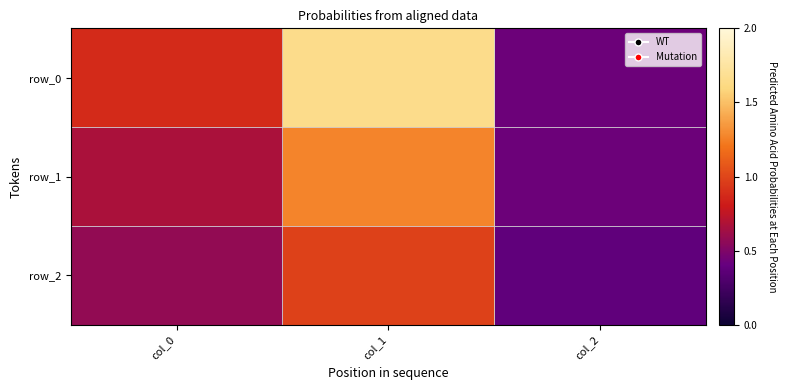

The value of row_0 at col_0 is 0.9. True or false?

True